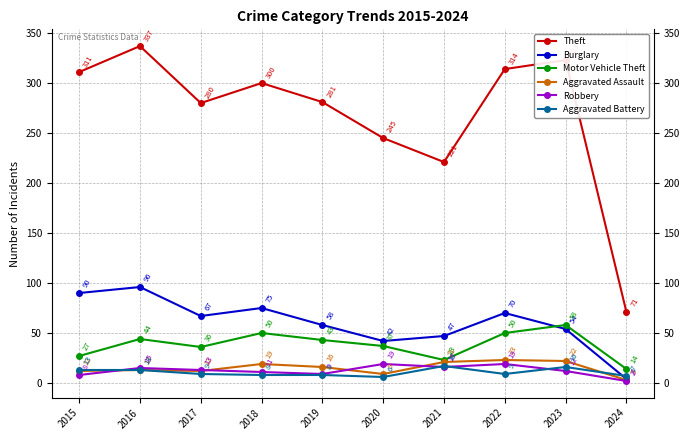

The Robbery series shows 9 at 2019. True or false?

True